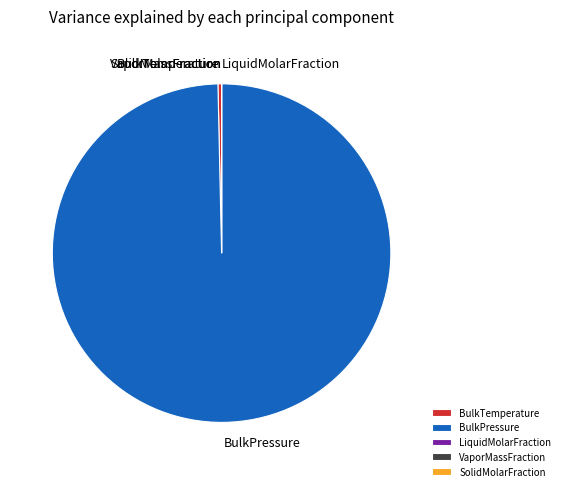

Is the sum of BulkPressure and BulkTemperature greater than half?

Yes